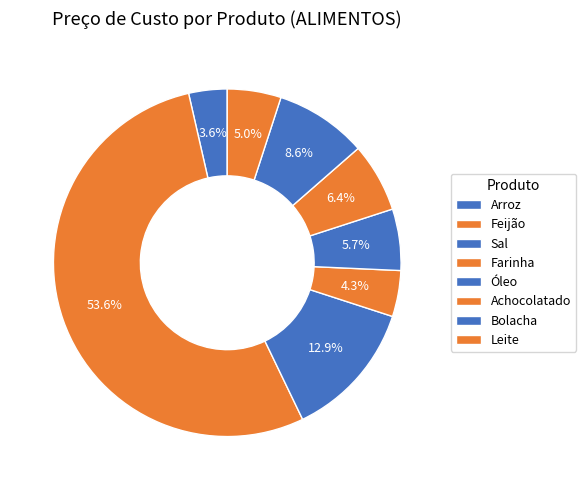

What percentage is the Farinha slice, to the nearest percent?

4%